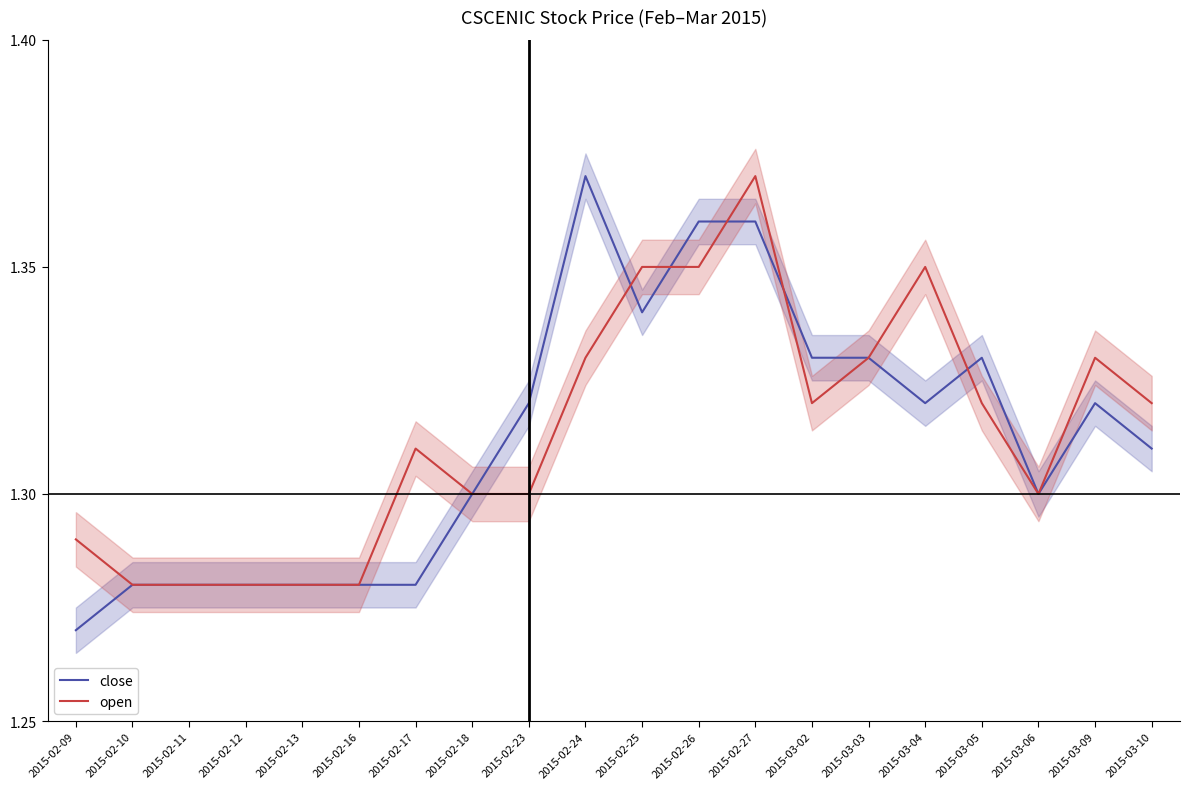

True or false: open has a value of 1.3 at 2015-03-09.

True